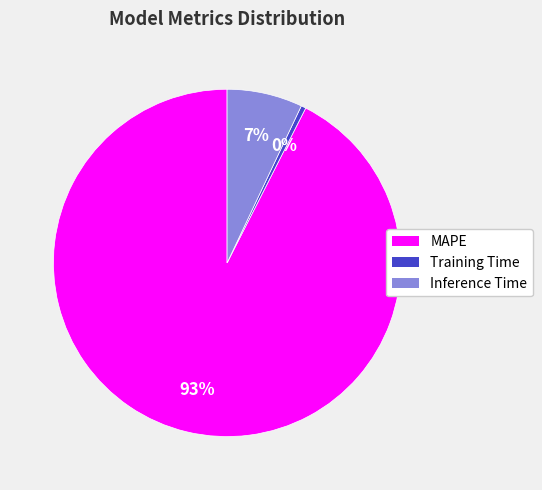

Count the number of slices in the pie.

3